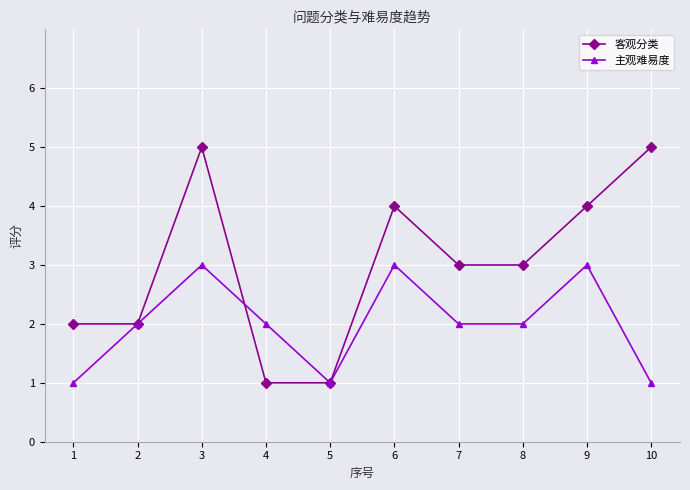

At 9, list the series in order from largest to smallest.

客观分类, 主观难易度